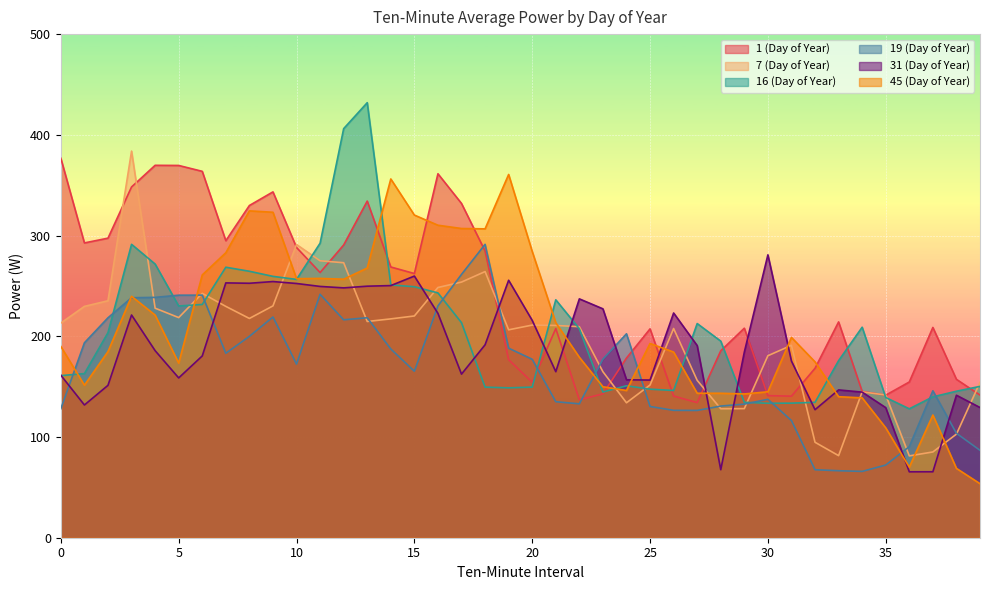

How many times do 19 (Day of Year) and 1 (Day of Year) cross each other?

4